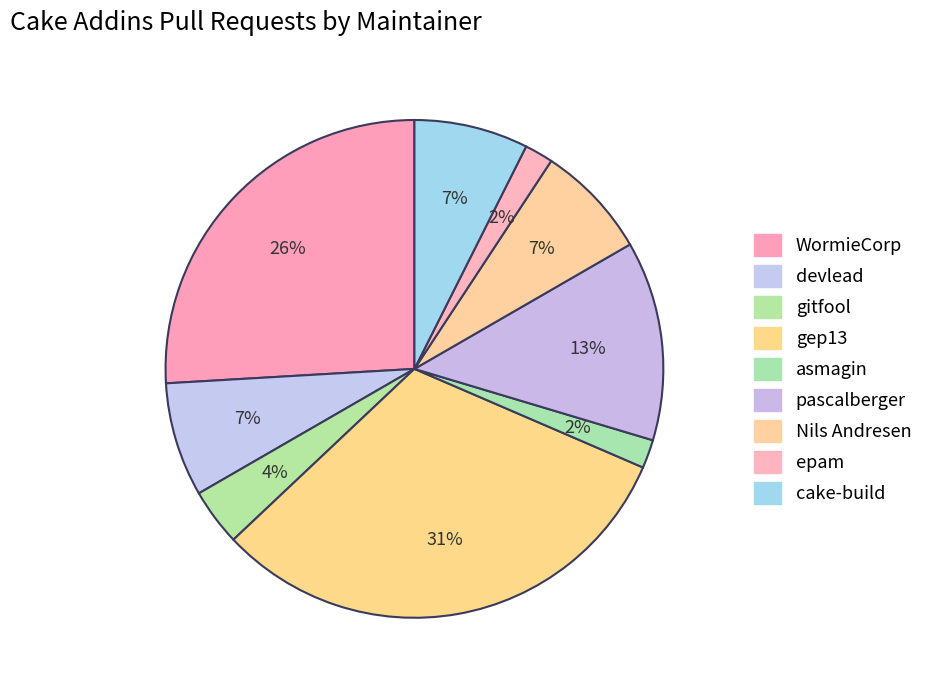

What is the change in value from gep13 to asmagin?

-16